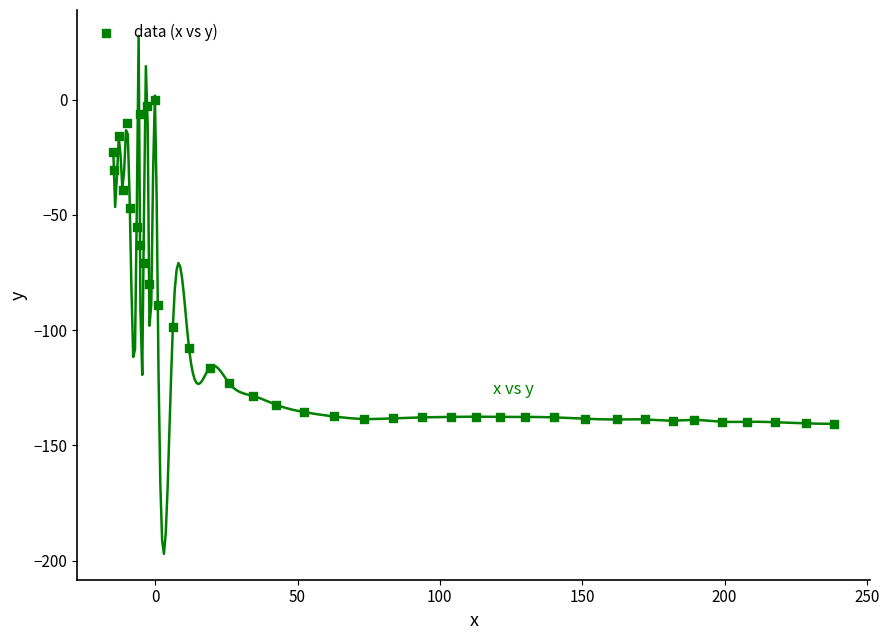

What is the range of X values (max minus min)?

253.3